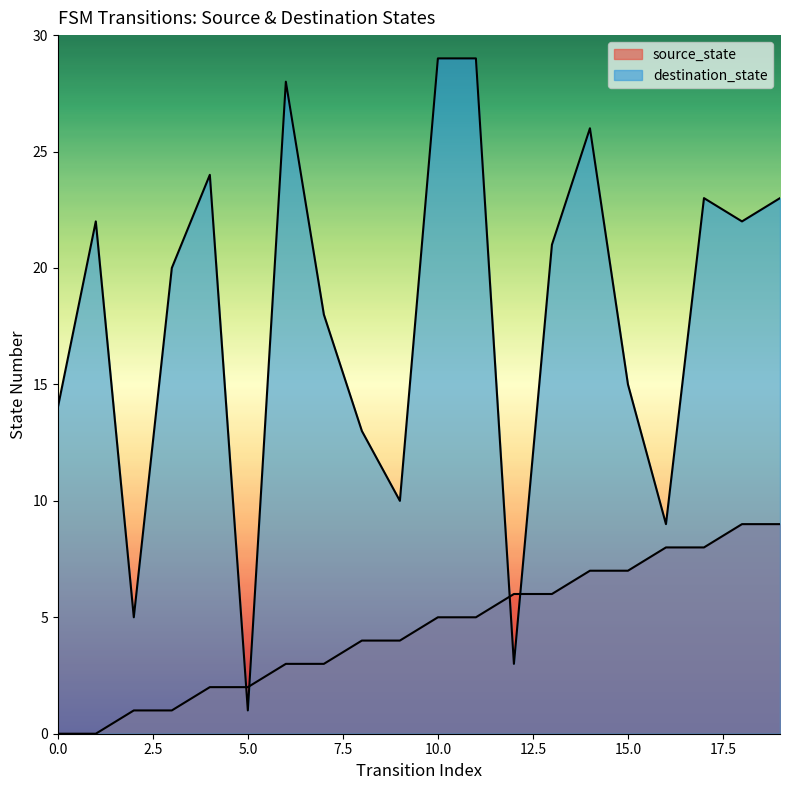

How many values in the destination_state series exceed 21?

9